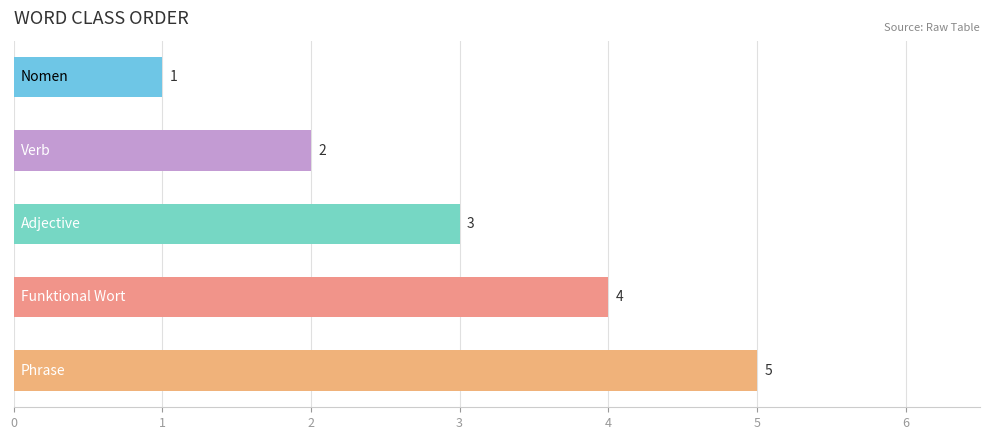

What is the average value?

3